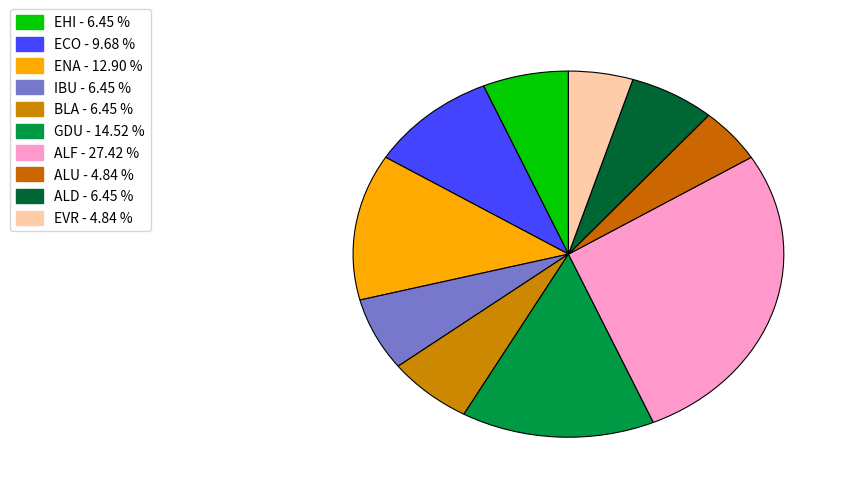

The GDU slice represents 3% of the pie. True or false?

False